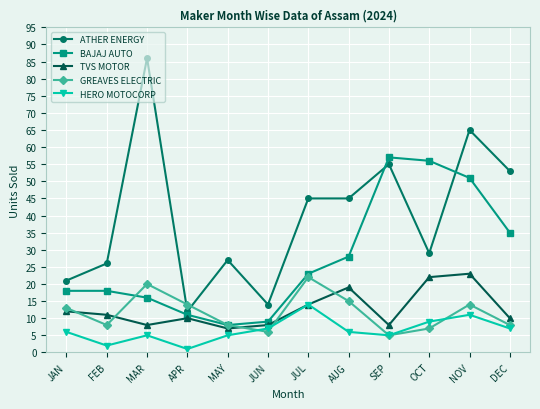

What is the label of the 5th point from the right?

AUG